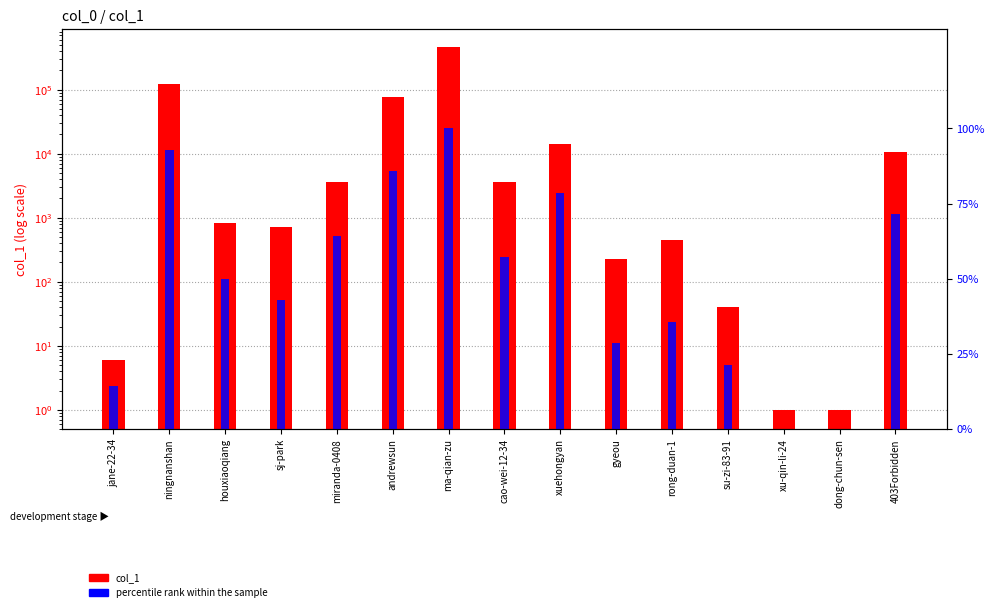

How many data points does each series have?

15